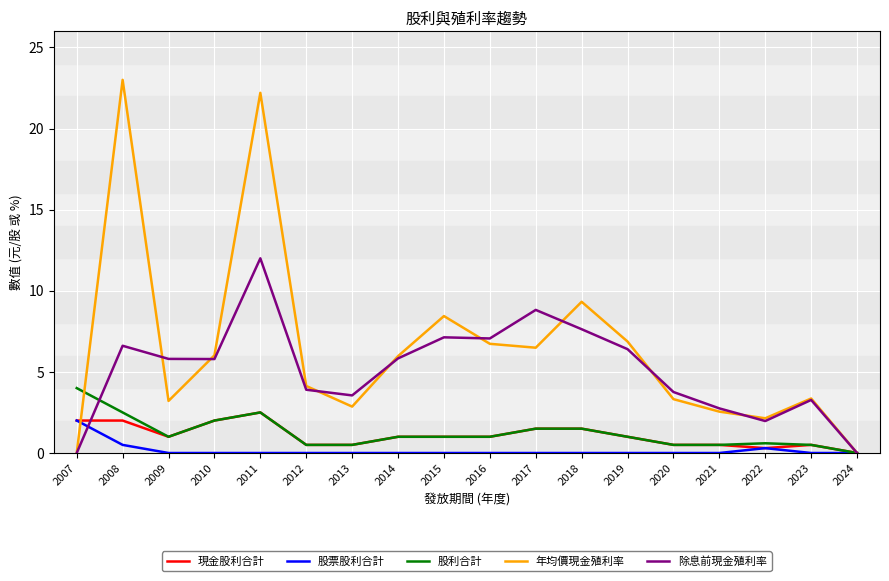

How many categories are shown in the chart?

18